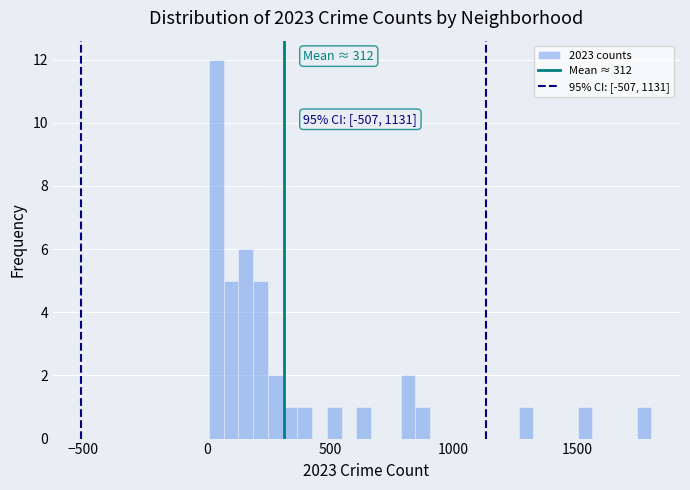

Read against the x-axis, roughly where is the centre of the tallest bar?

50